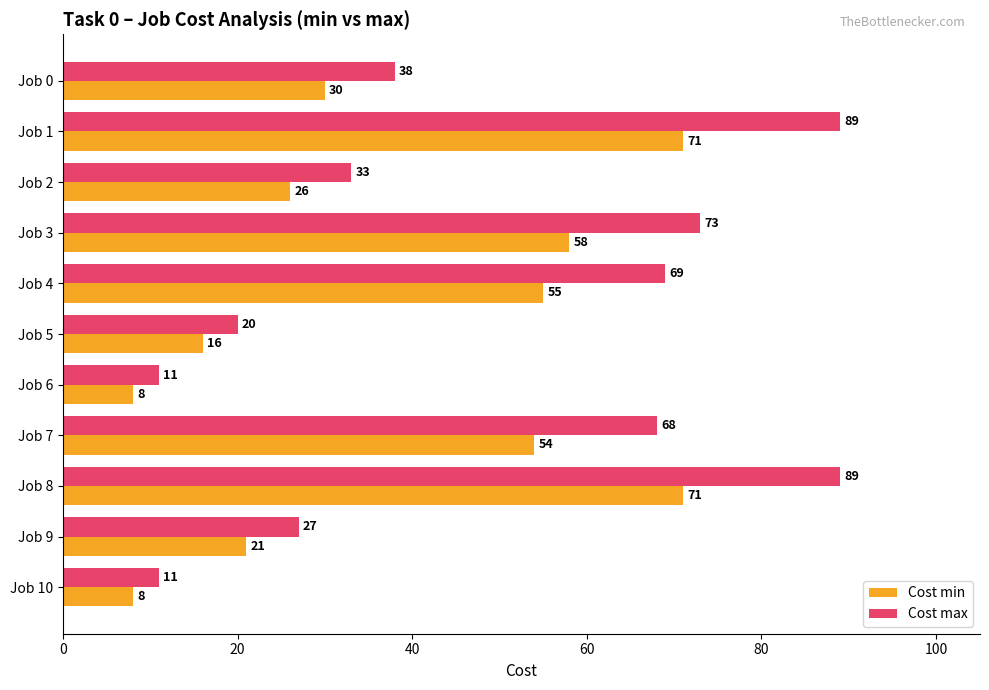

What is the difference between the highest and lowest values at Job 10?

3